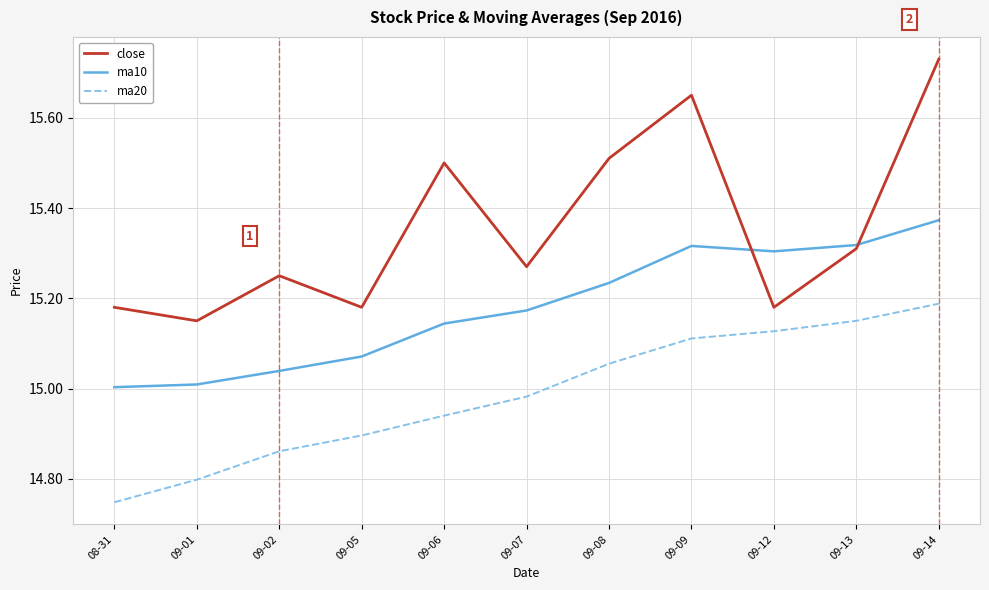

Does the chart display data point markers on the line(s)?

No